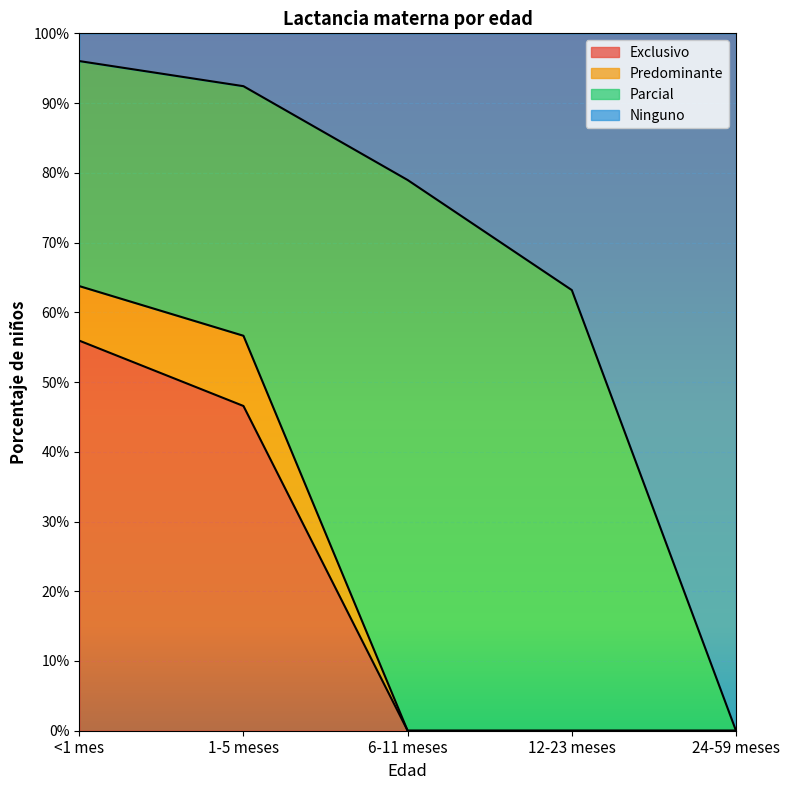

How many data points does each series have?

5